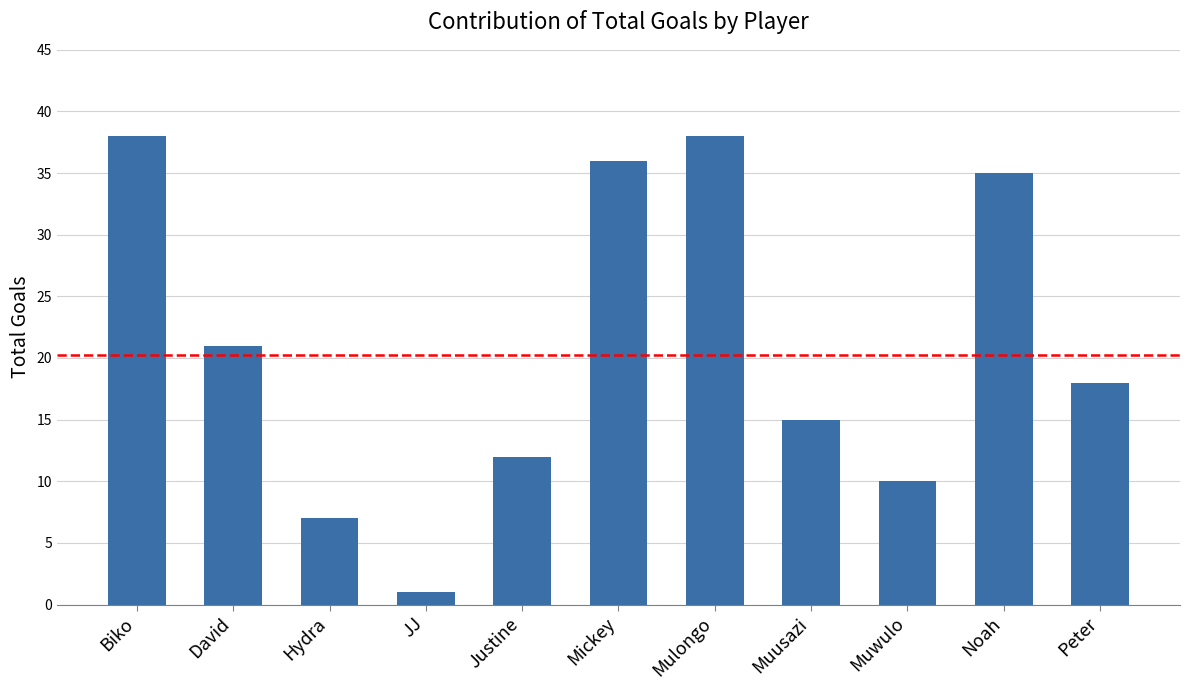

What is the minimum value shown in the chart?

1